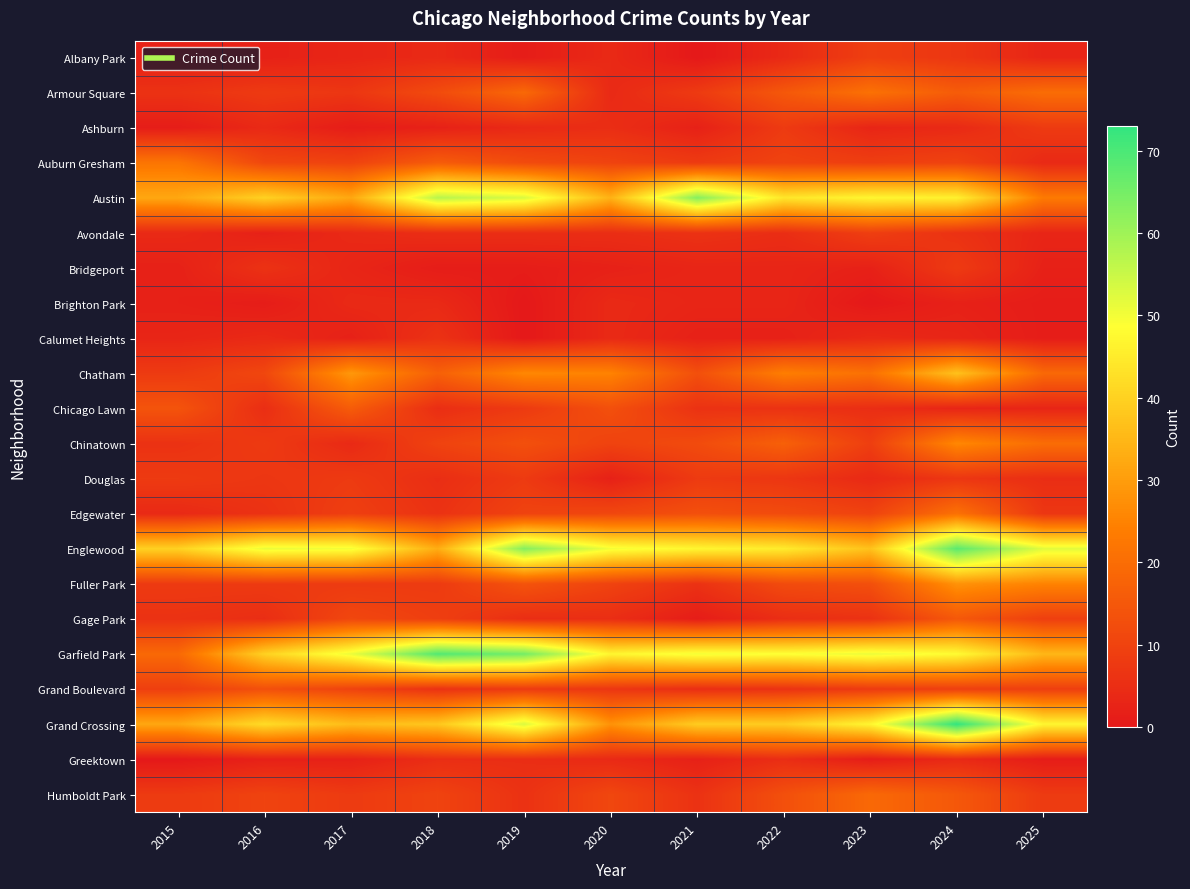

How many series are shown in this chart?

22